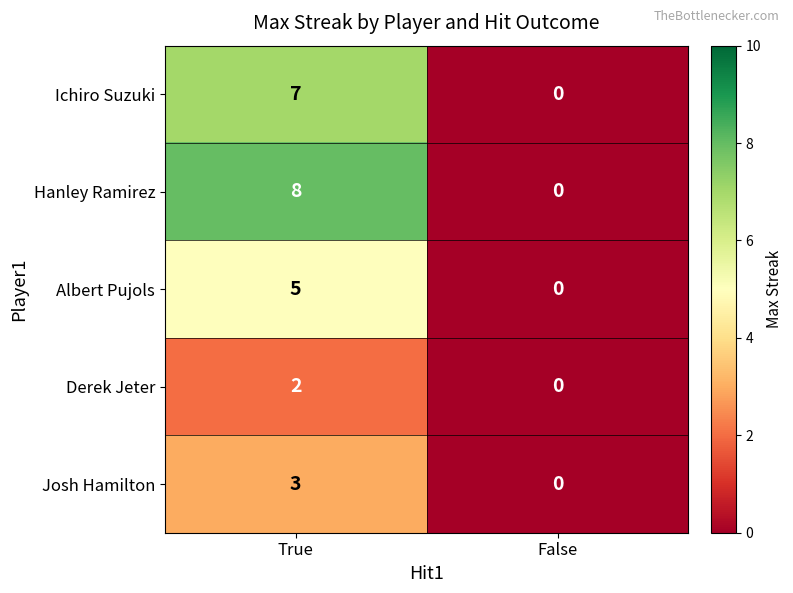

What is the greatest value displayed?

8